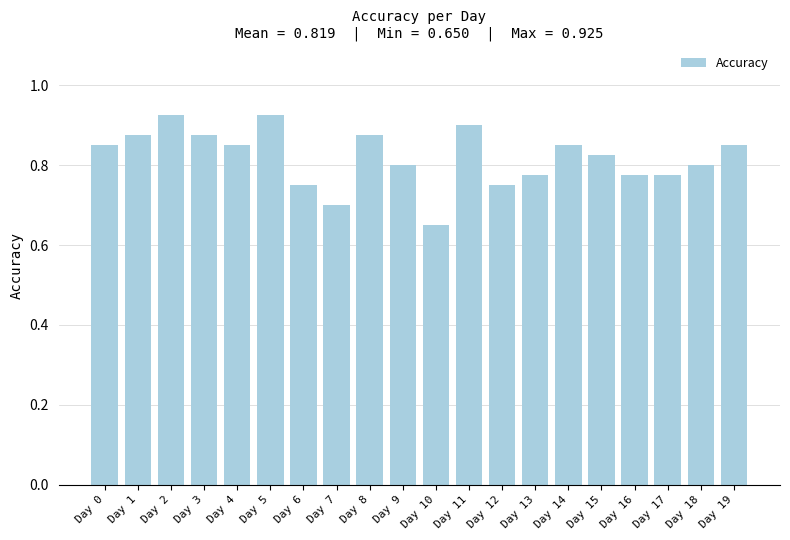

What is the difference between the second highest and minimum values?

0.3